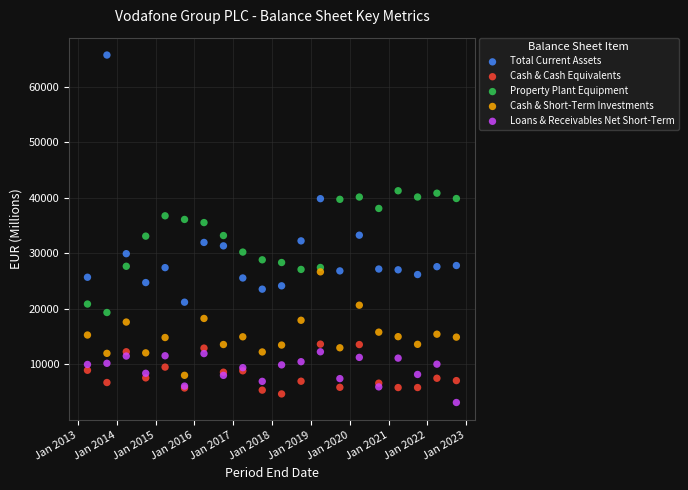

Which series contains the highest Y value?

Total Current Assets